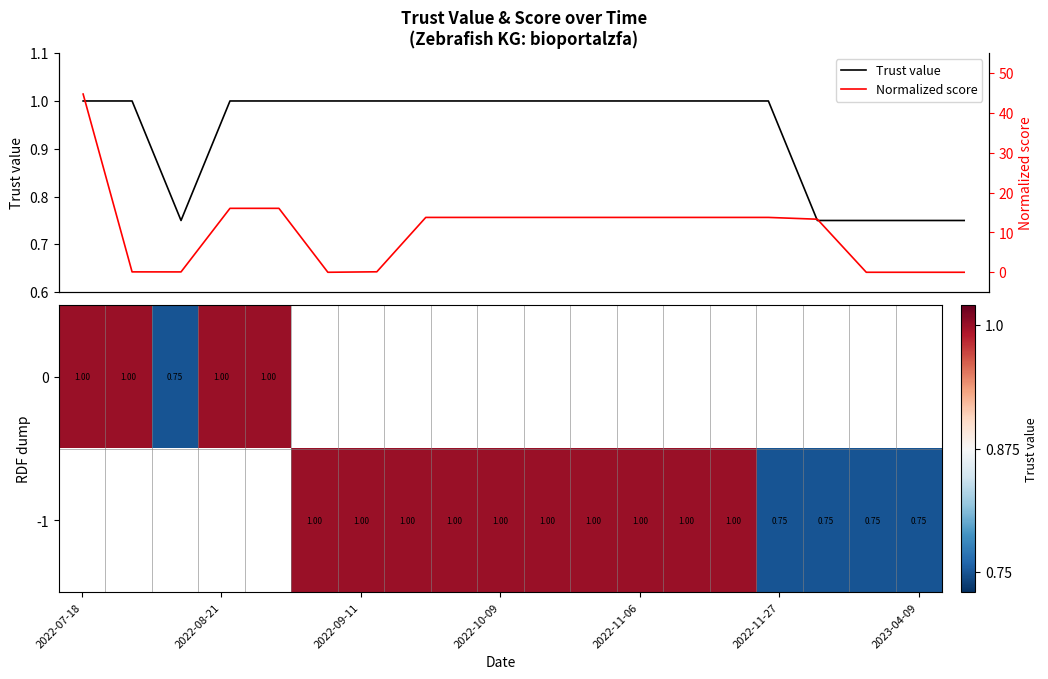

What is the difference between the maximum and minimum values in the Trust value series?

0.2